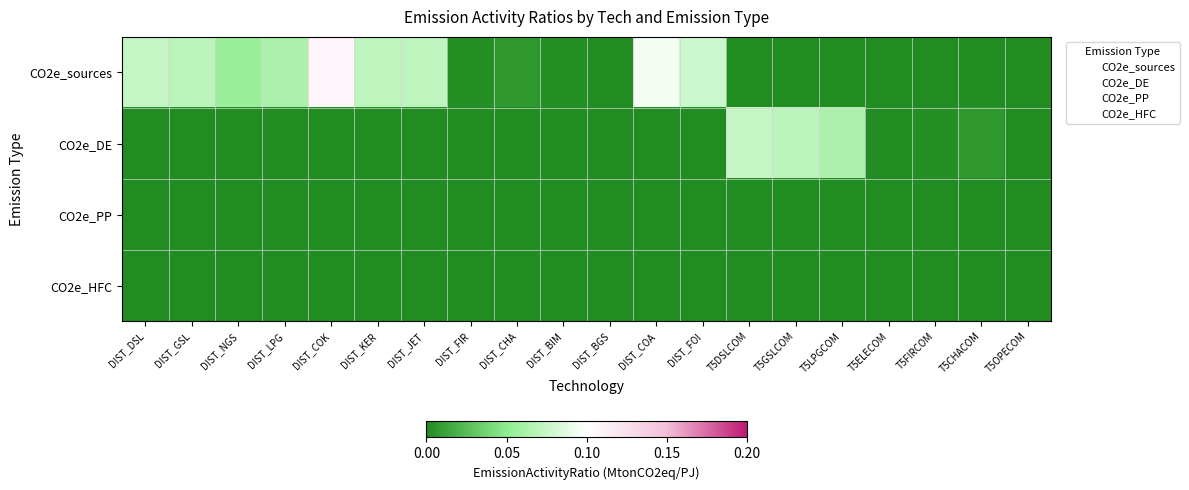

Which series has the largest range (max minus min)?

CO2e_sources